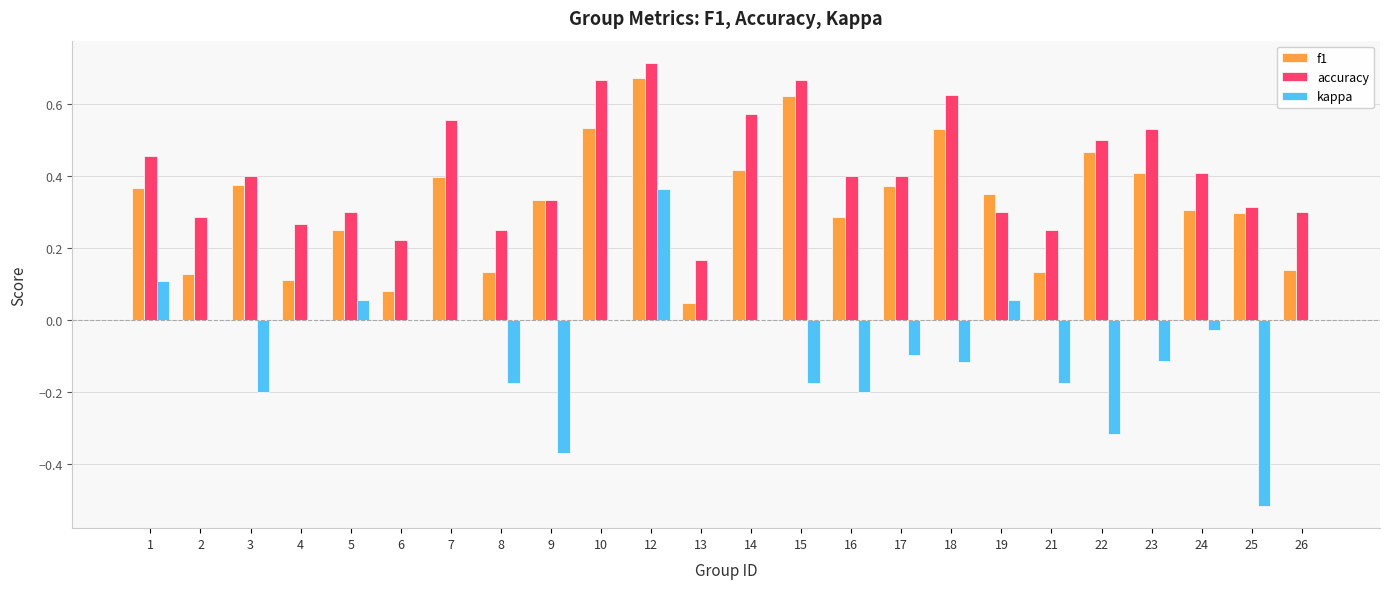

What are all the series names shown in the legend?

f1, accuracy, kappa